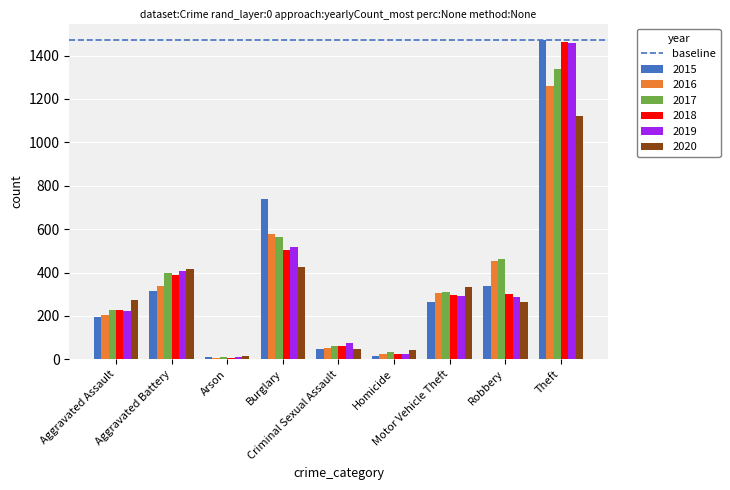

What is the maximum value for 2015?

1474